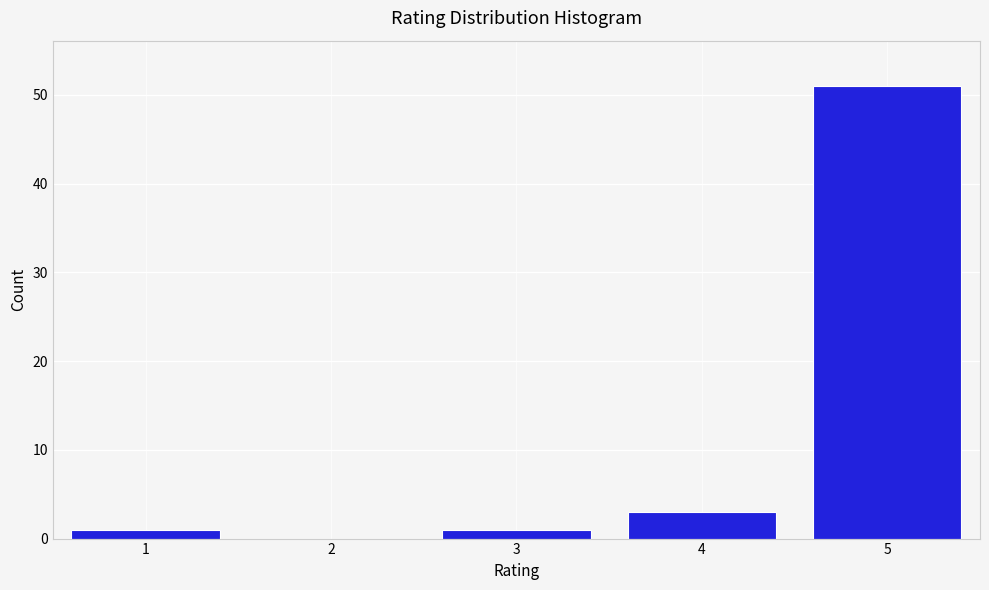

Reading right to left, extract all data points from this chart.

5=51	4=3	3=1	2=0	1=1